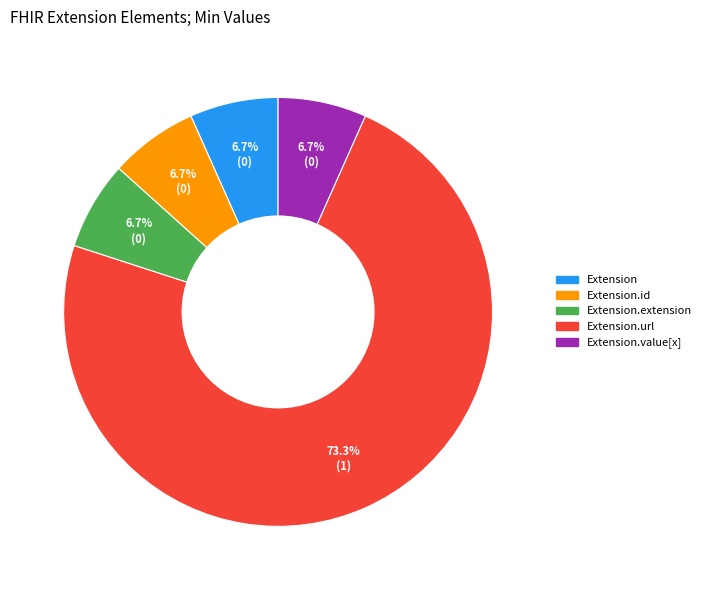

Is it true that Extension.url is 93% of the pie?

False